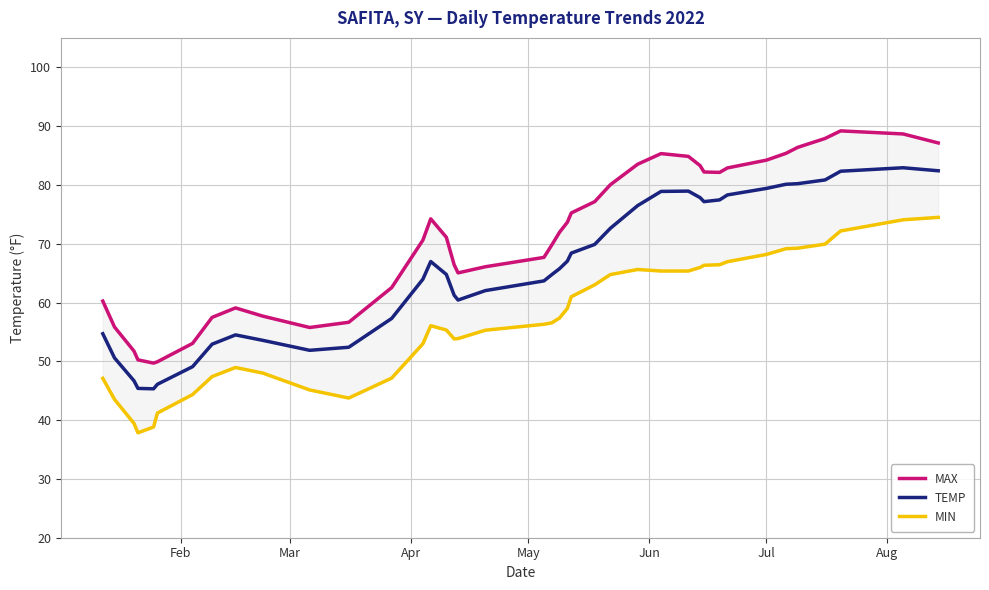

How many categories are shown in the chart?

40